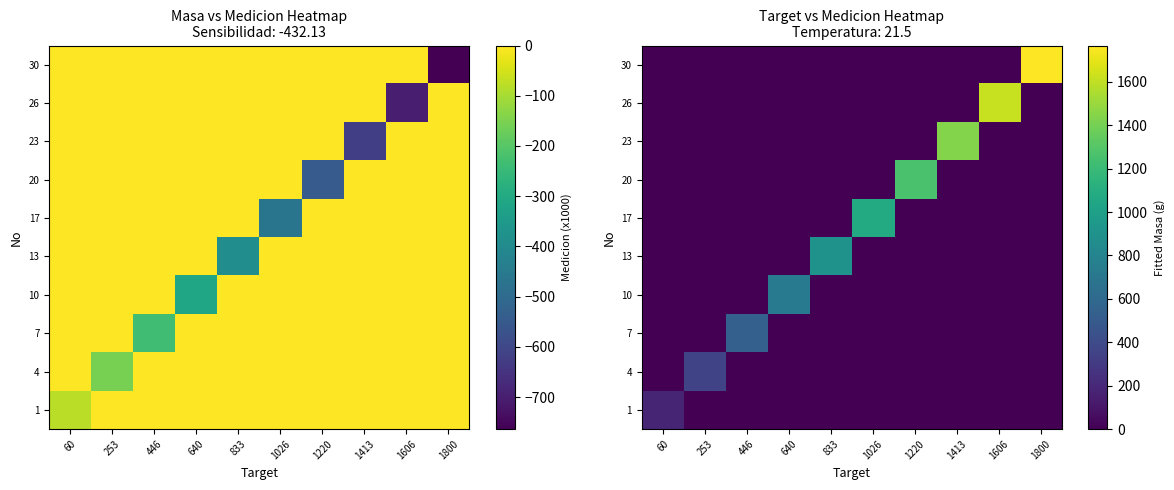

The 1 series shows -97.1 at 640. True or false?

False